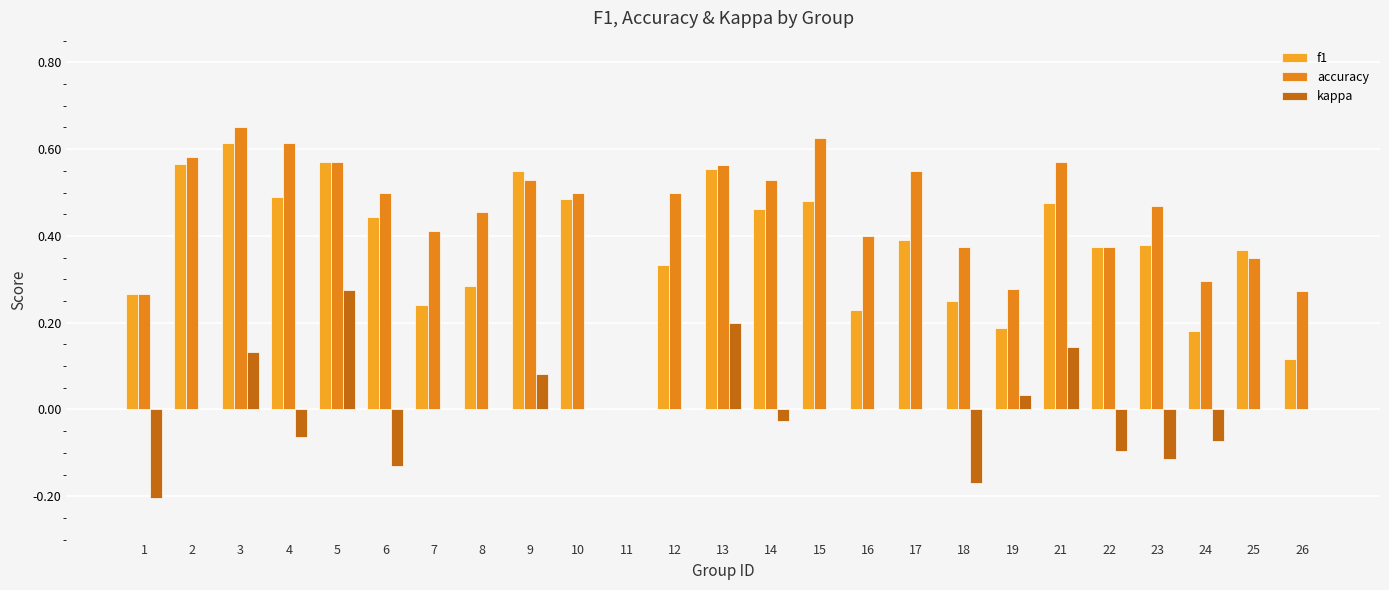

Which label corresponds to the smallest value in the chart?

1